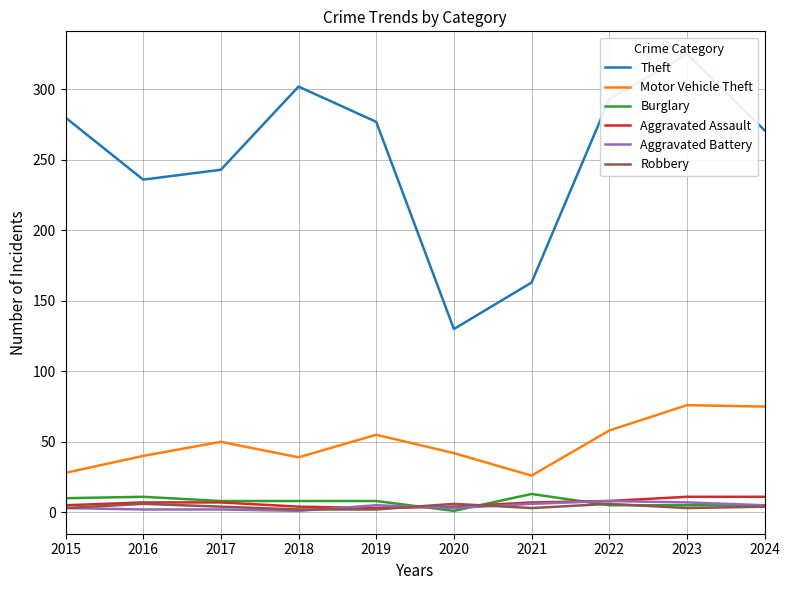

Reading left to right, transcribe all the data shown in this chart.

Theft: 2015=280	2016=236	2017=243	2018=302	2019=277	2020=130	2021=163	2022=293	2023=325	2024=271
Motor Vehicle Theft: 2015=28	2016=40	2017=50	2018=39	2019=55	2020=42	2021=26	2022=58	2023=76	2024=75
Burglary: 2015=10	2016=11	2017=8	2018=8	2019=8	2020=1	2021=13	2022=5	2023=5	2024=5
Aggravated Assault: 2015=5	2016=7	2017=7	2018=4	2019=3	2020=4	2021=7	2022=8	2023=11	2024=11
Aggravated Battery: 2015=3	2016=2	2017=2	2018=1	2019=5	2020=3	2021=6	2022=8	2023=7	2024=5
Robbery: 2015=3	2016=6	2017=4	2018=2	2019=2	2020=6	2021=3	2022=6	2023=3	2024=4